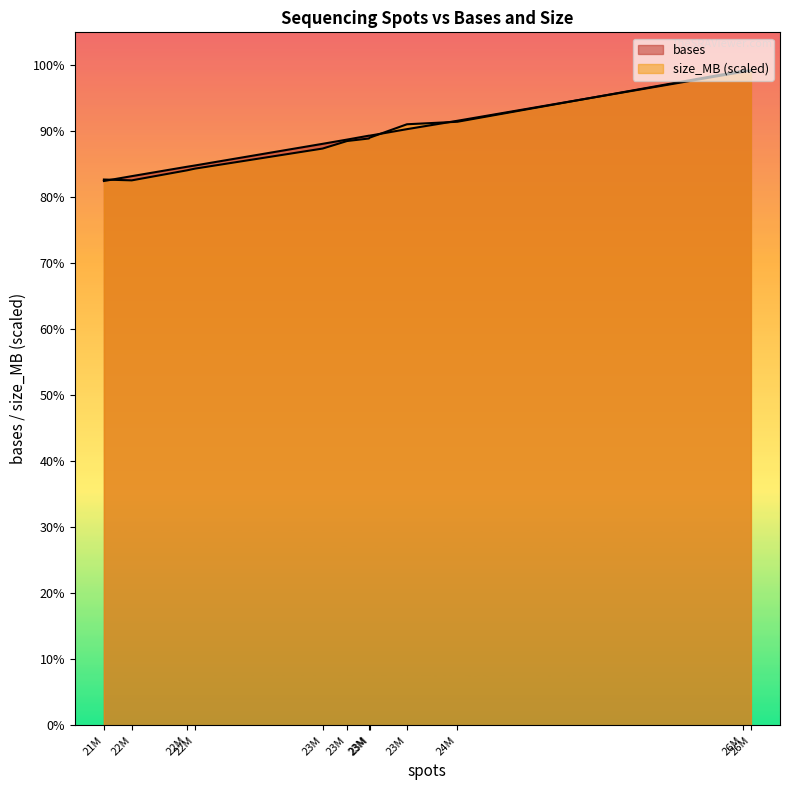

What is the label of the 4th point from the left?

22049278